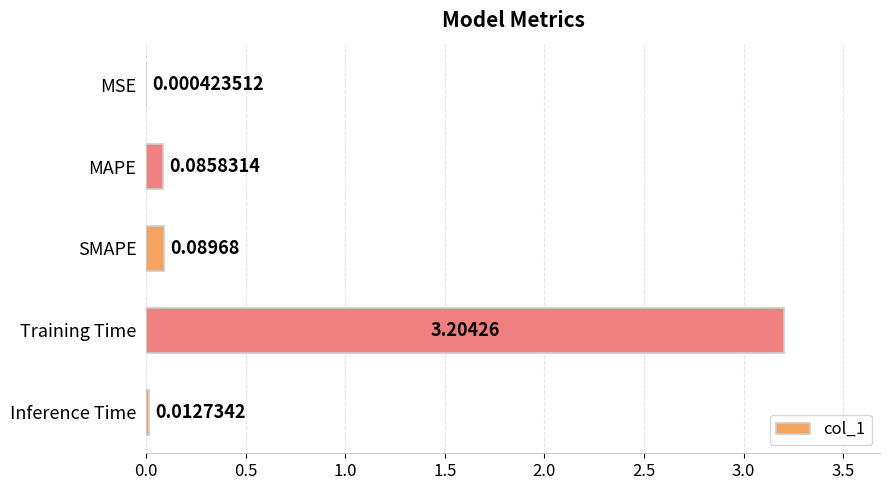

Which category has the highest value across all series?

Training Time